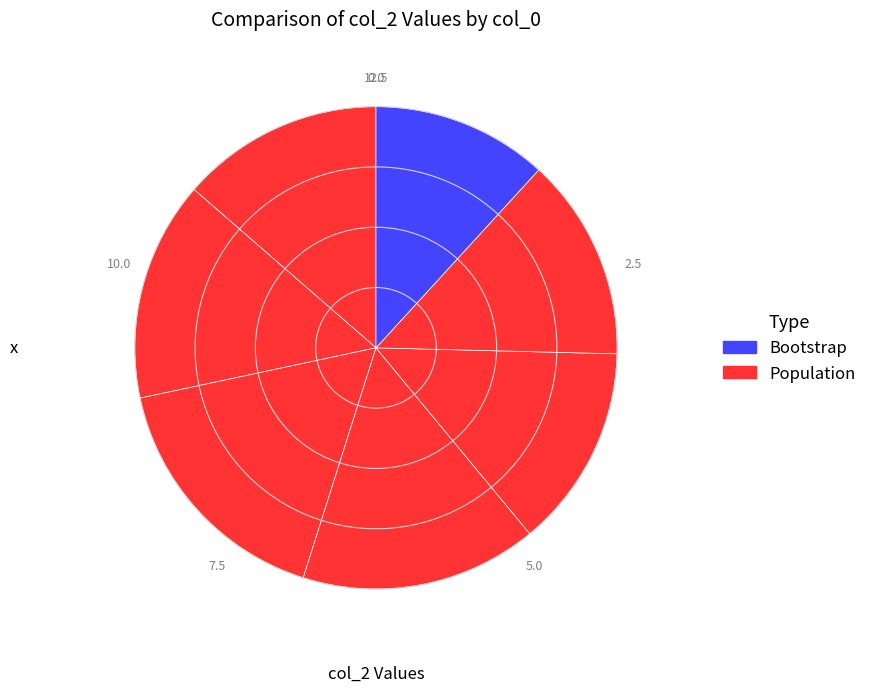

To the nearest percent, what is the average slice percentage?

14%